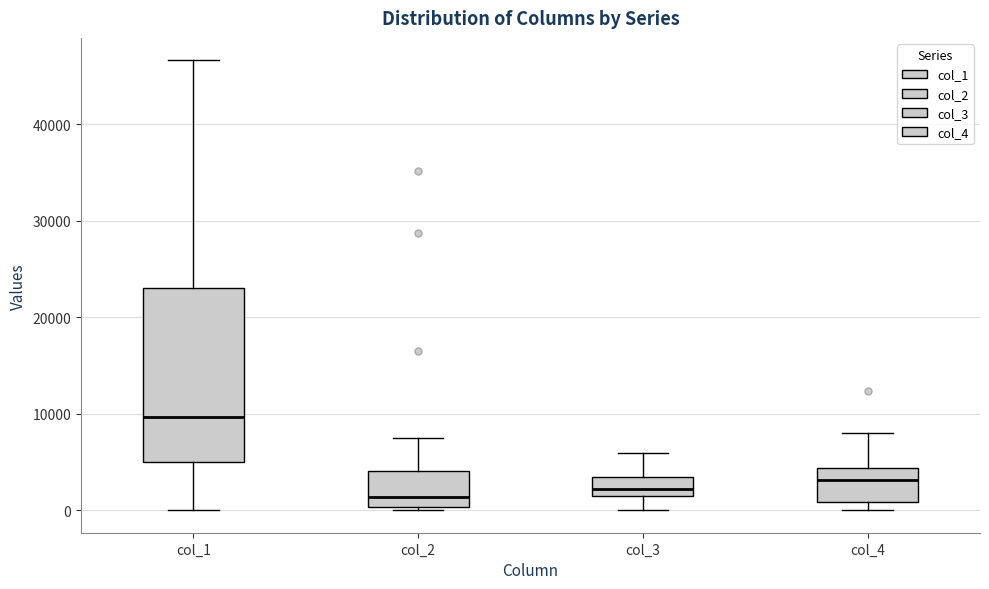

Reading left to right, transcribe this box plot: for each box, give where its median line is, the range the box spans, and where its two whiskers end, as read against the y-axis. The values are not printed on the chart, so give them approximately, as read against the axis.

col_1: median 10000, box 5000 to 23000, whiskers 0 to 47000
col_2: median 1000, box 0 to 4000, whiskers 0 (just below the box's lower edge) to 8000
col_3: median 2000, box 1000 to 3000, whiskers 0 to 6000
col_4: median 3000, box 1000 to 4000, whiskers 0 to 8000